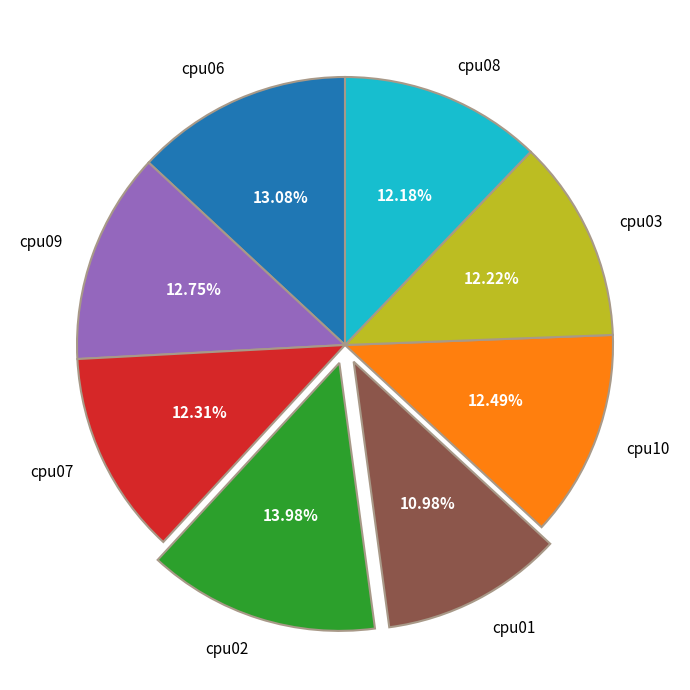

To the nearest percent, what portion does cpu01 represent?

11%